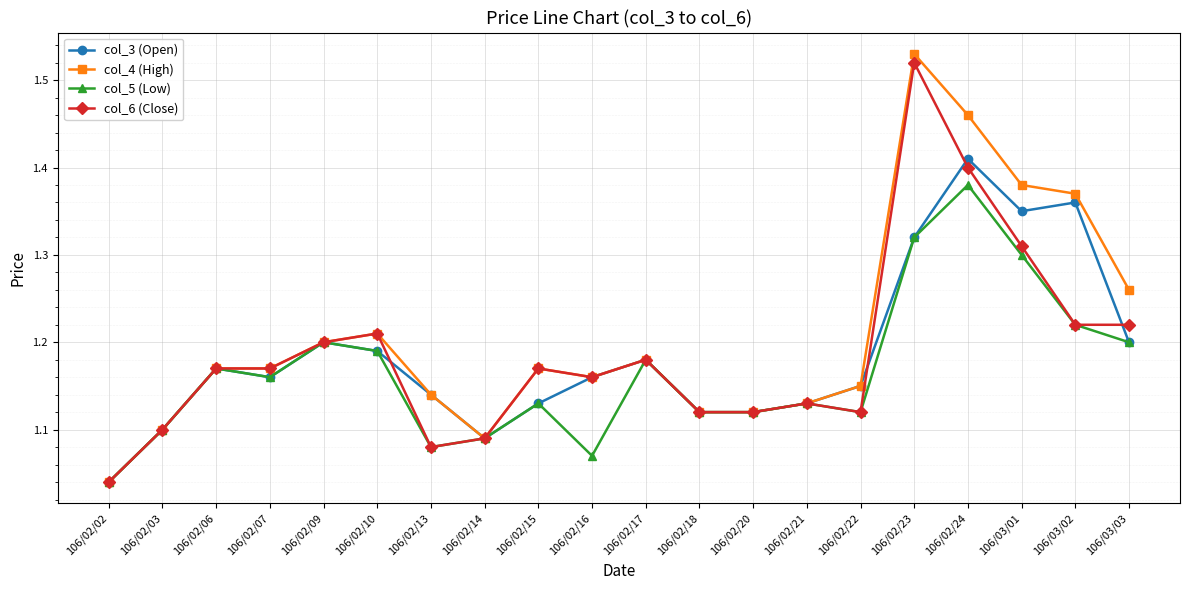

What is the total value across all series at 106/02/02?

4.2